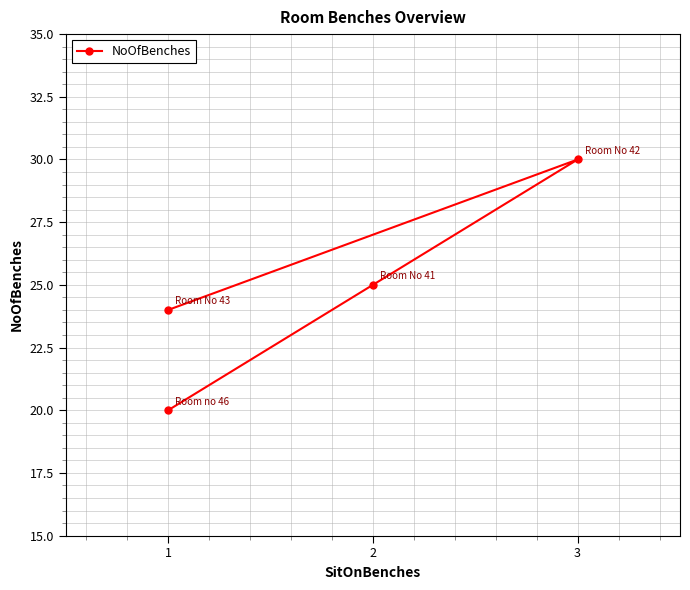

How many data points are above 25?

1